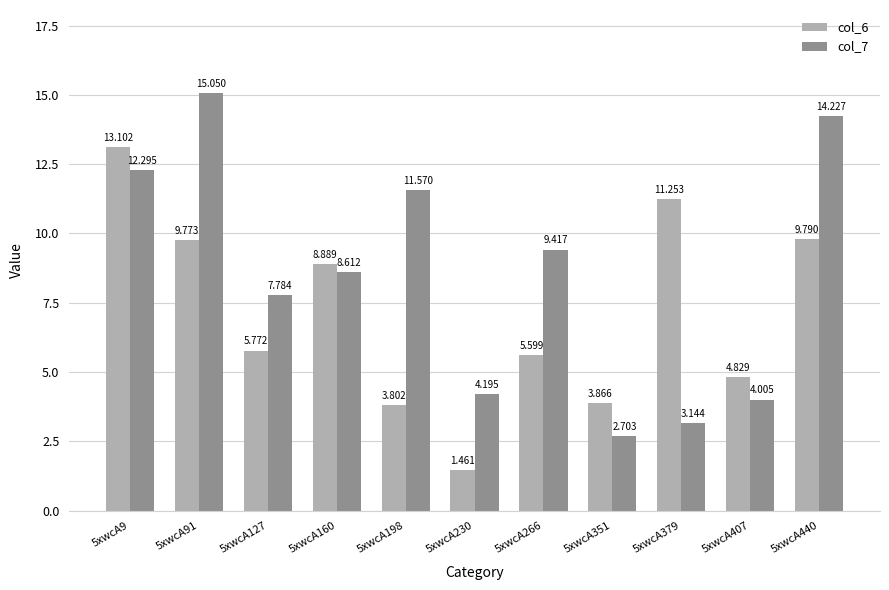

At which category is the sum across all series the highest?

5xwcA9